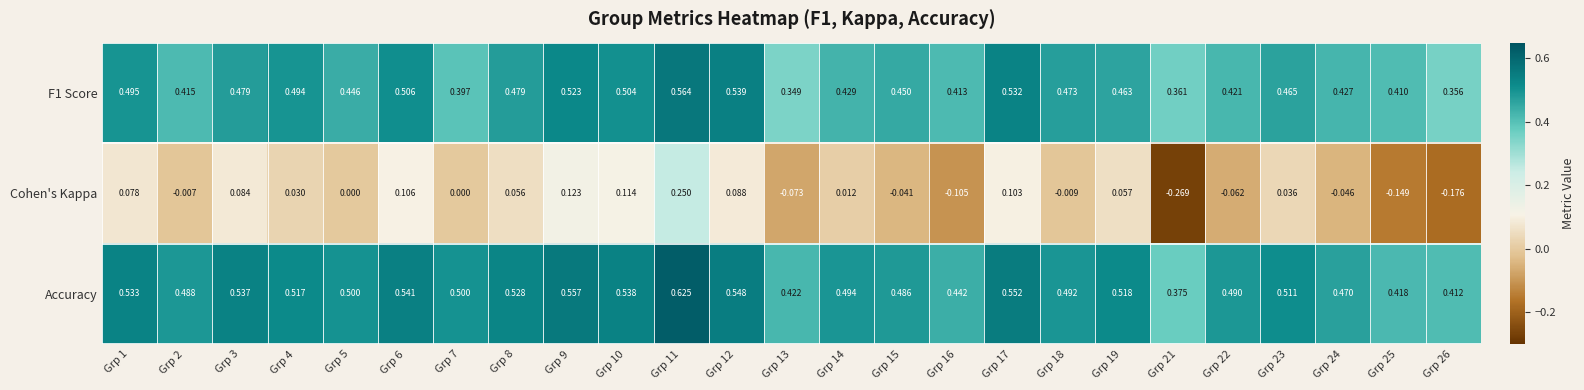

Which series has the largest total across all categories?

Accuracy